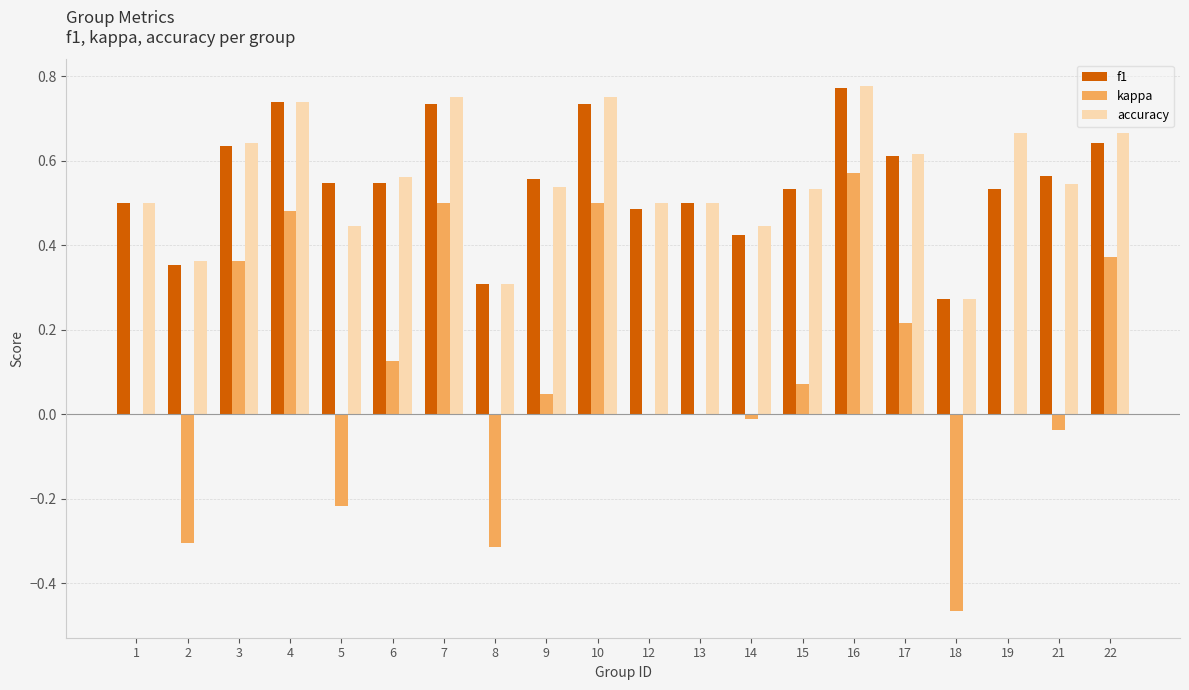

What is the sum of the f1 values at 7 and 5?

1.3